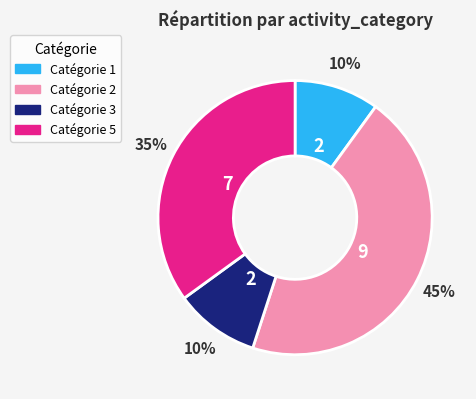

To the nearest percent, what is the difference between the largest and smallest slice percentages?

35%